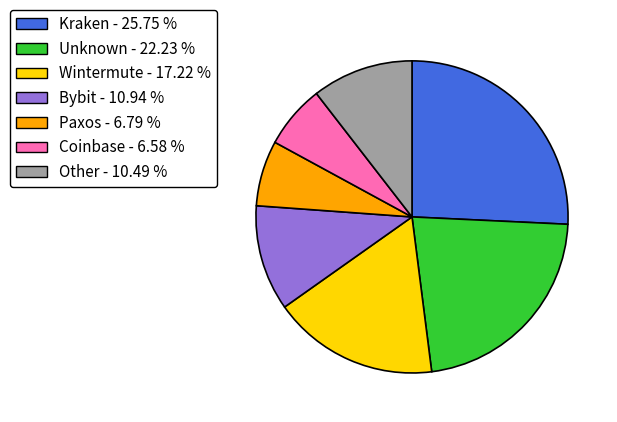

Does any single category account for the majority?

No